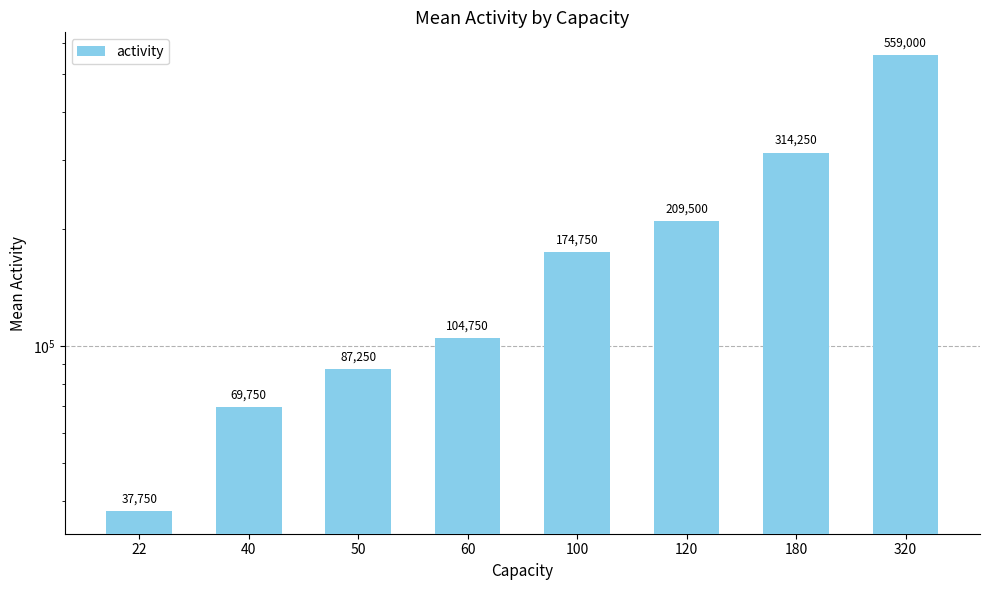

Does the chart contain stacked bars?

No